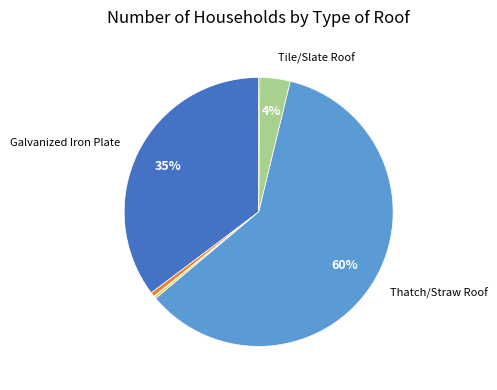

Is there a majority slice in this chart?

Yes